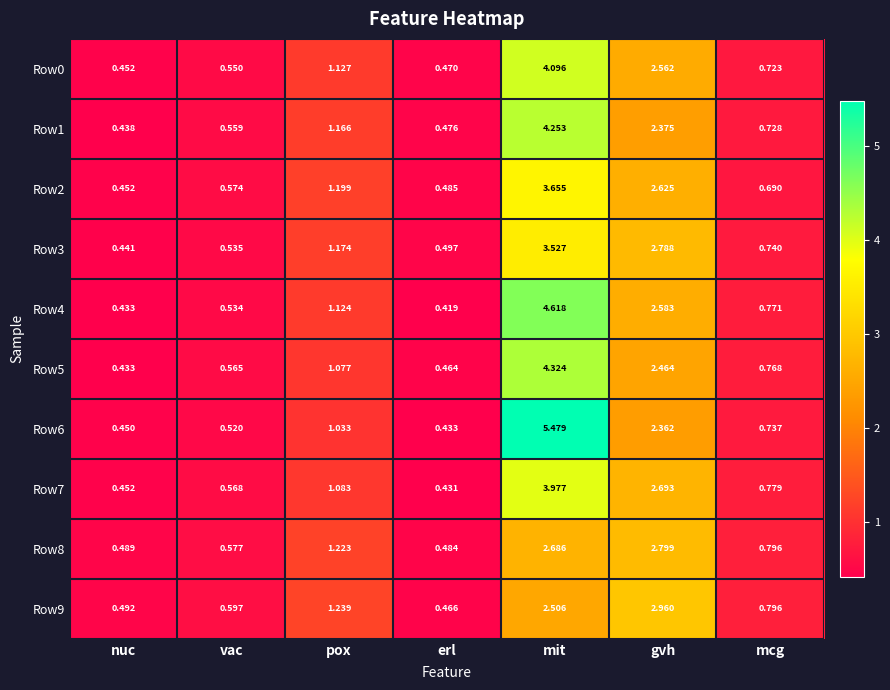

At which category does the chart reach its peak across all series?

mit